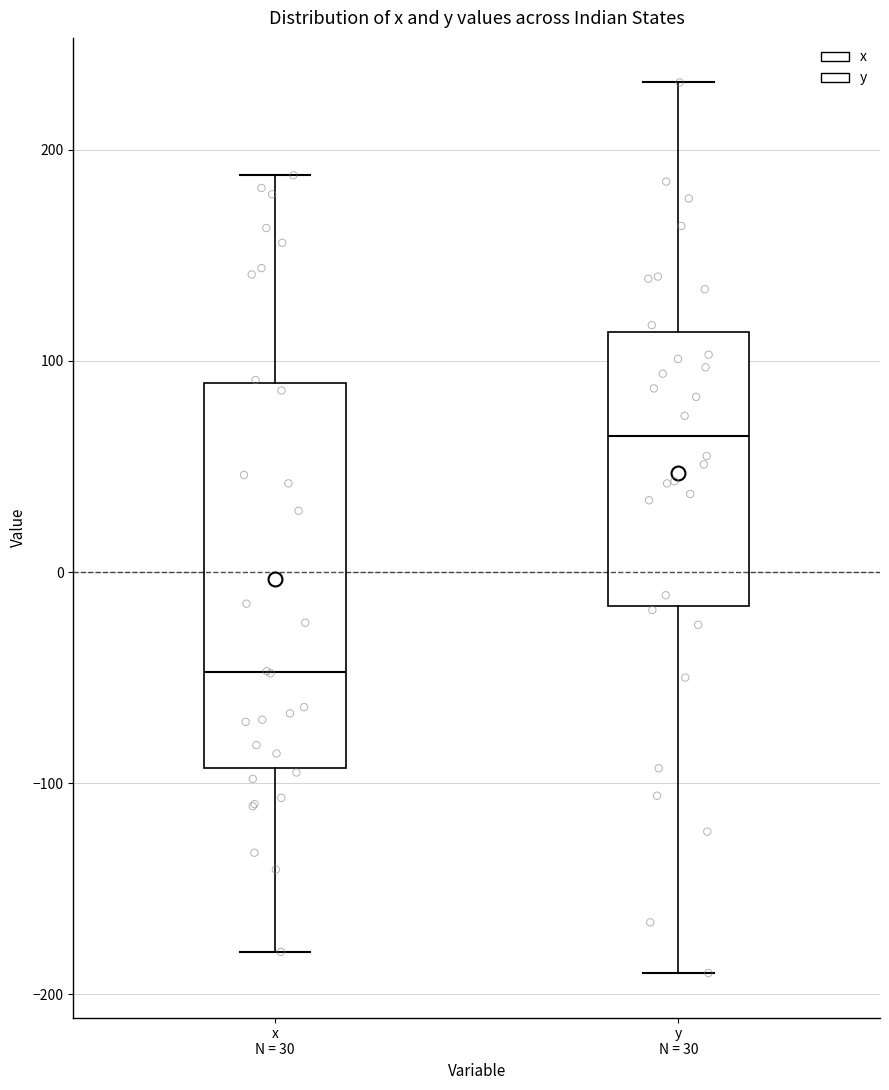

Which box is the tallest, from its lower edge to its upper edge?

x N = 30